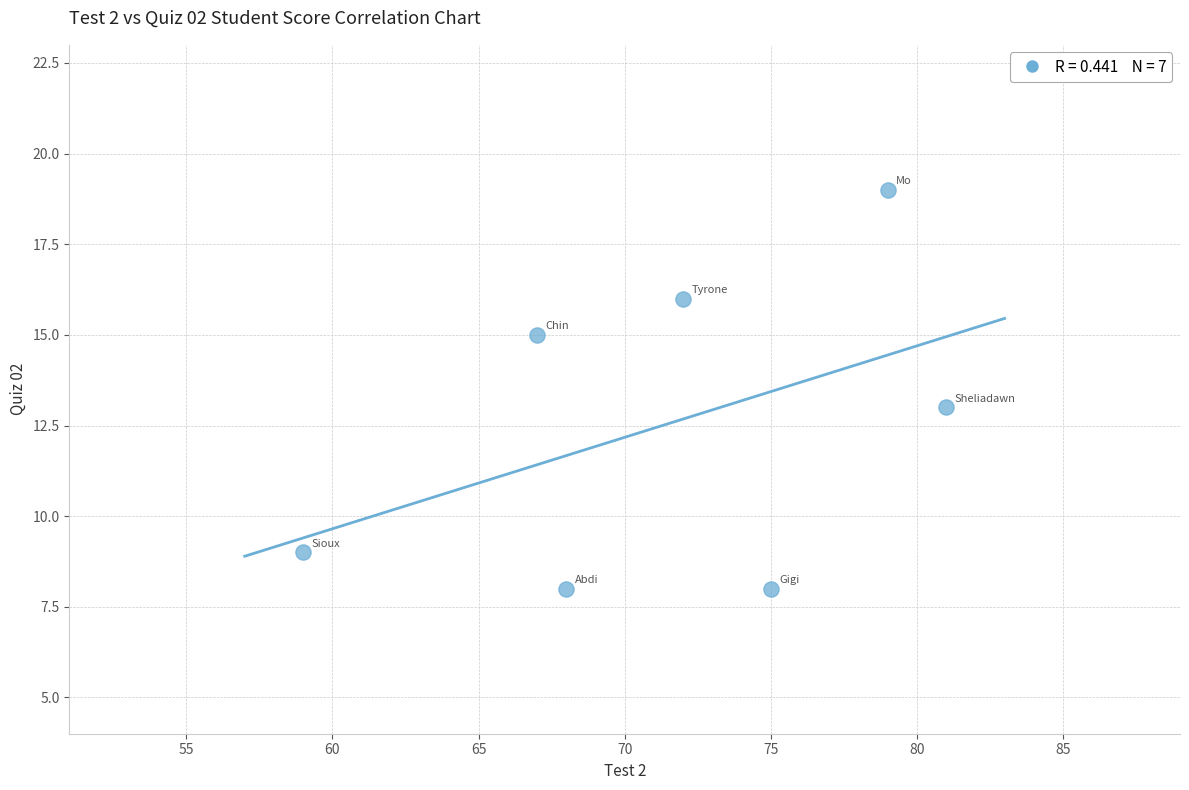

What is the average X value?

72